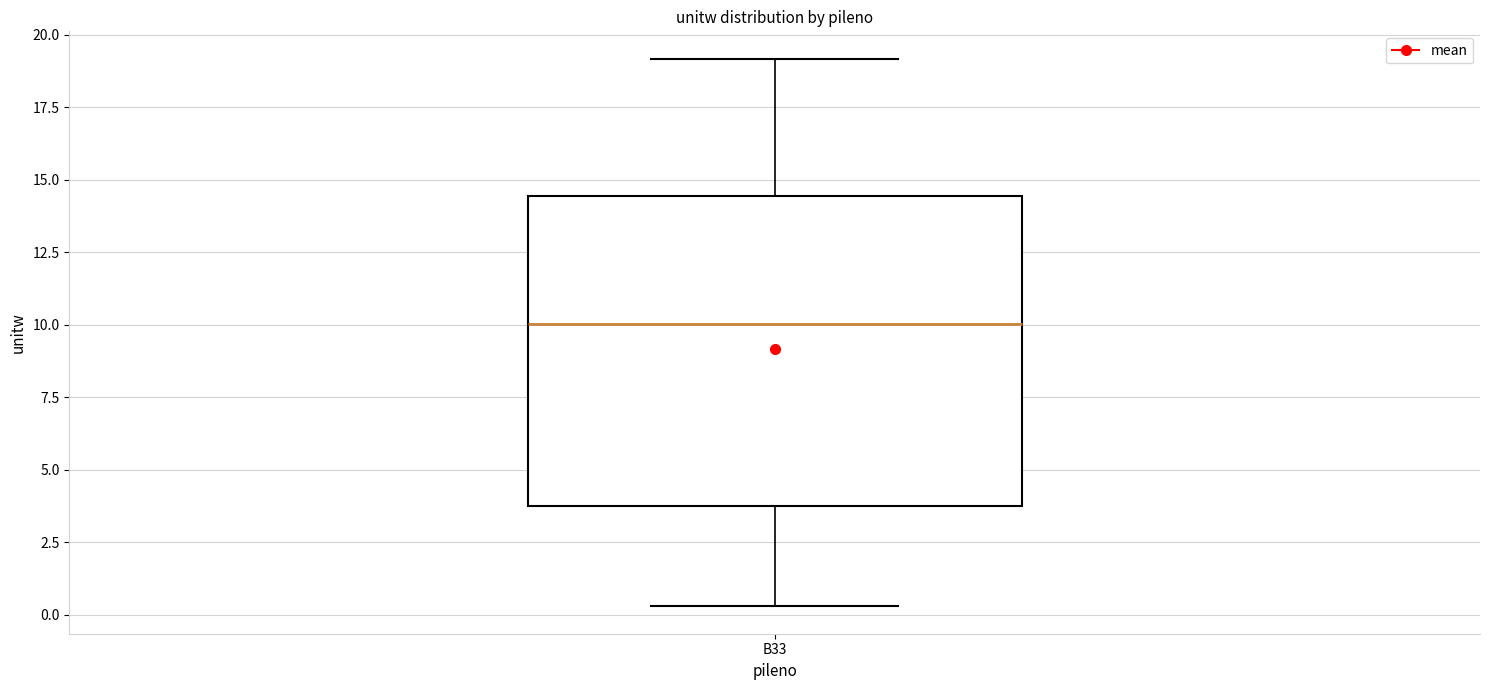

Where does the median line of the box for B33 sit on the y-axis? The values are not printed on the chart, so give them approximately, as read against the axis.

10.0